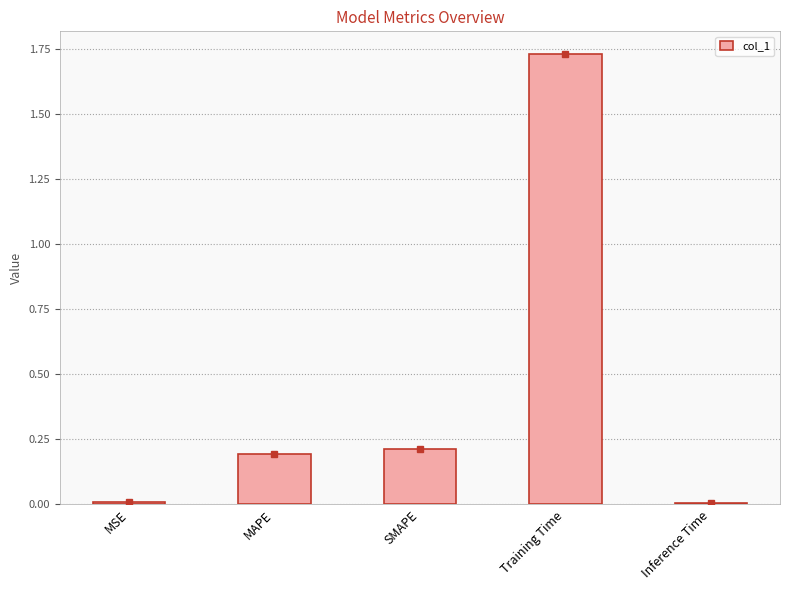

The value at MSE is 0.0. True or false?

True